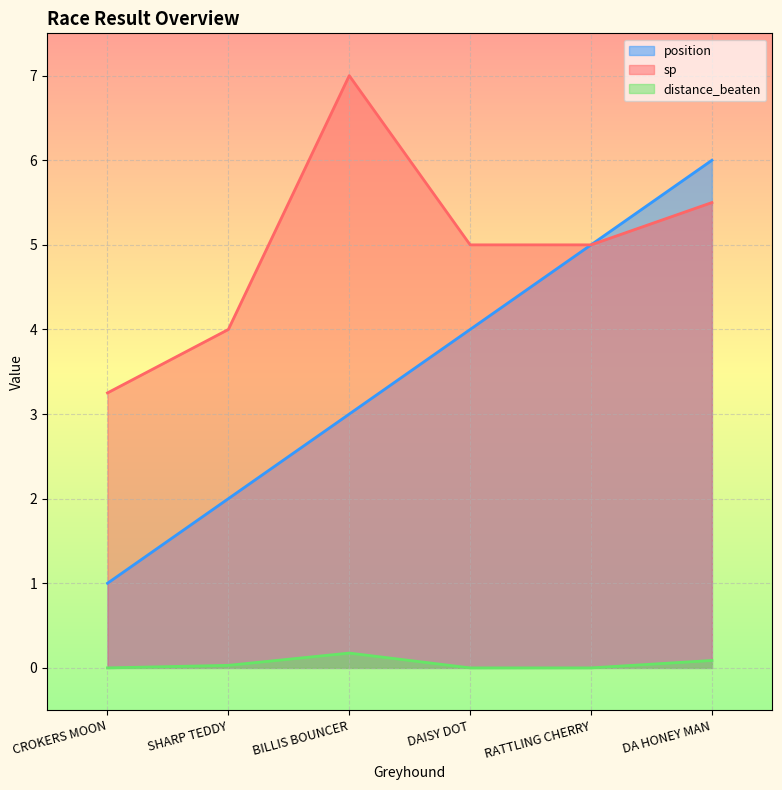

Reading left to right, what are all the values shown in this chart?

position: CROKERS MOON=1.0	SHARP TEDDY=2.0	BILLIS BOUNCER=3.0	DAISY DOT=4.0	RATTLING CHERRY=5.0	DA HONEY MAN=6.0
sp: CROKERS MOON=3.2	SHARP TEDDY=4.0	BILLIS BOUNCER=7.0	DAISY DOT=5.0	RATTLING CHERRY=5.0	DA HONEY MAN=5.5
distance_beaten: CROKERS MOON=0.0	SHARP TEDDY=0.0	BILLIS BOUNCER=0.2	DAISY DOT=0.0	RATTLING CHERRY=0.0	DA HONEY MAN=0.1